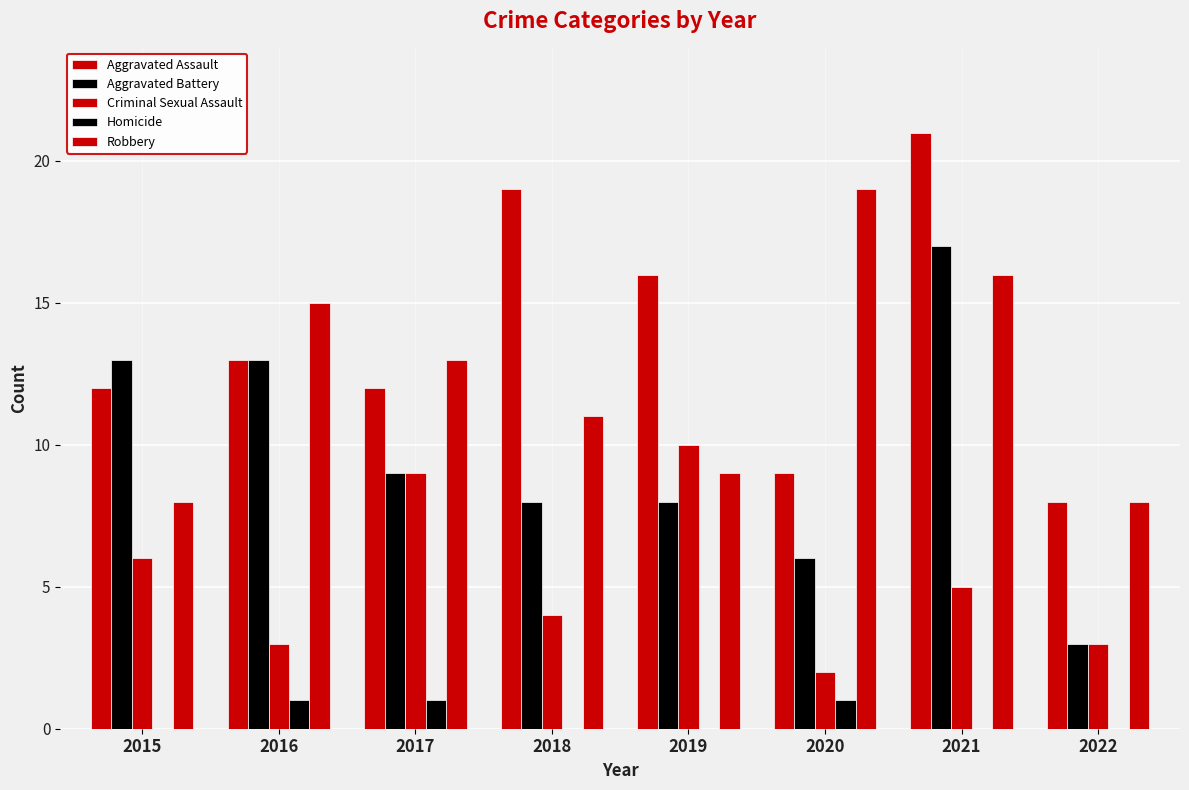

Is the value of Aggravated Assault at 2019 greater than the value of Homicide at 2022?

Yes